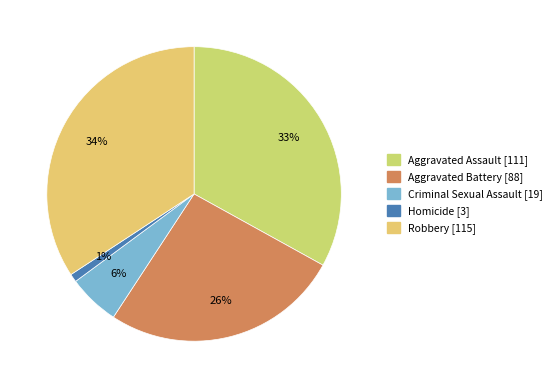

True or false: Aggravated Assault accounts for 33% of the total.

True